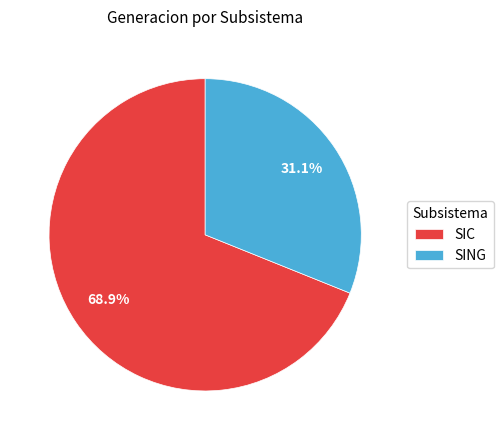

How much of the chart is everything except SIC?

31.1%